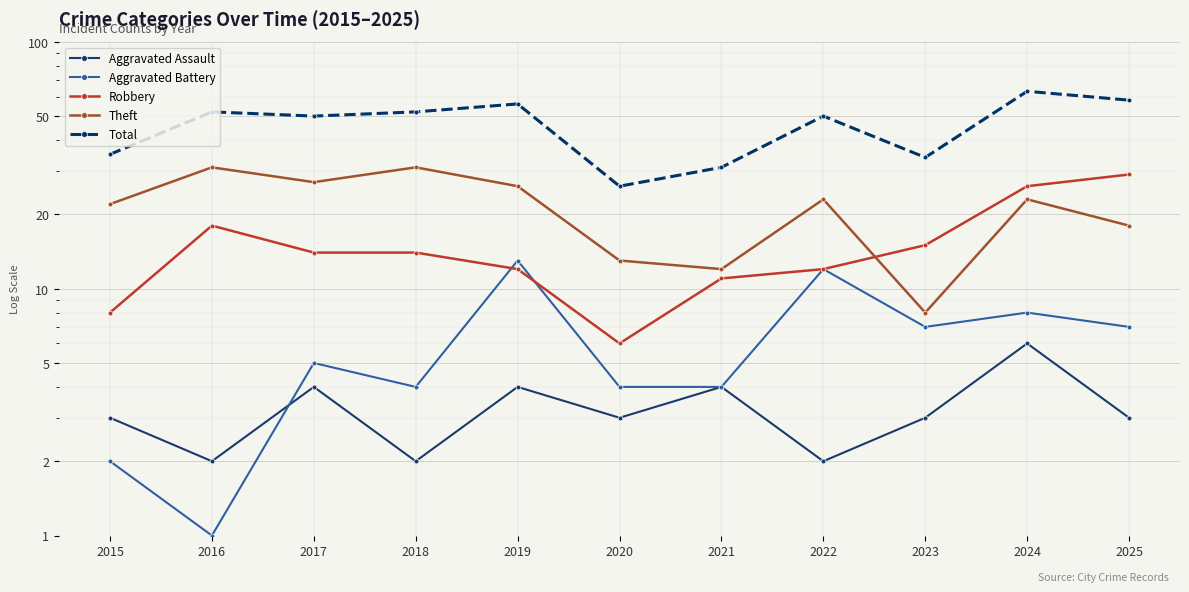

At which category does Theft reach its first local peak?

2016